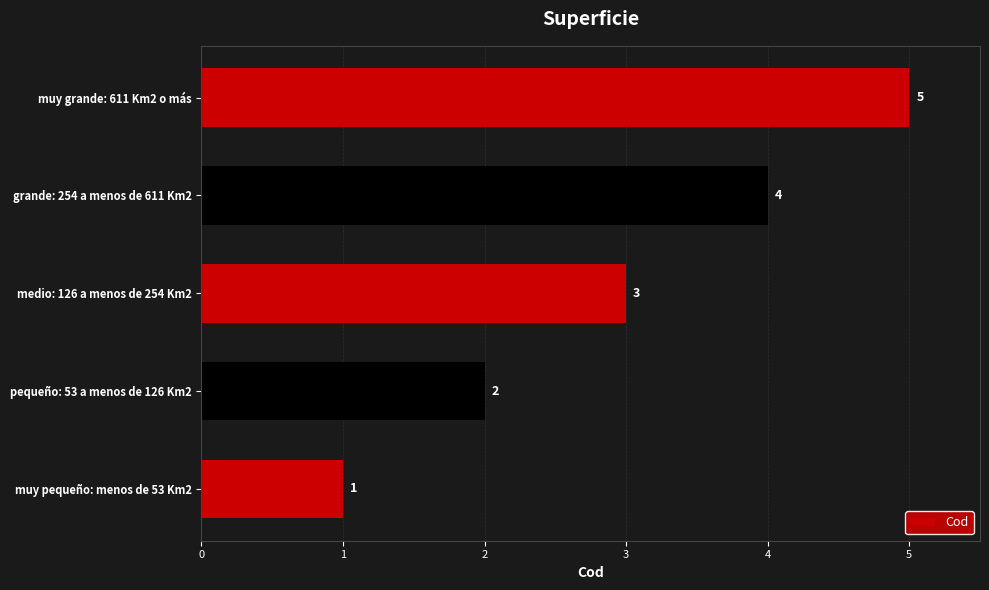

How many values are between 2 and 4?

3